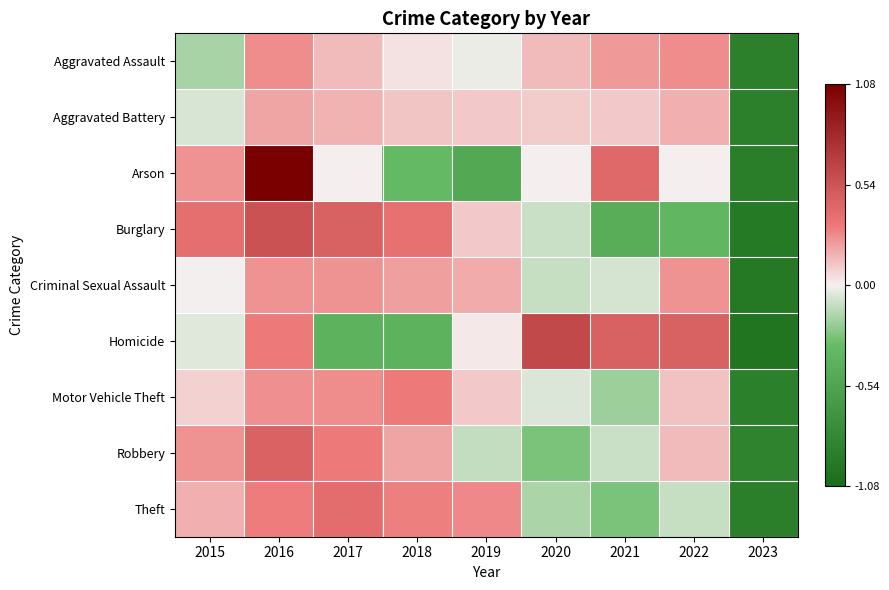

At how many categories does at least one series exceed 0?

8